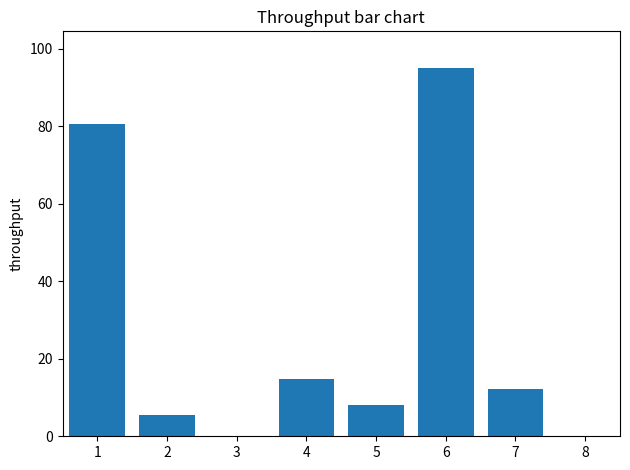

At which category does the chart reach its peak across all series?

6